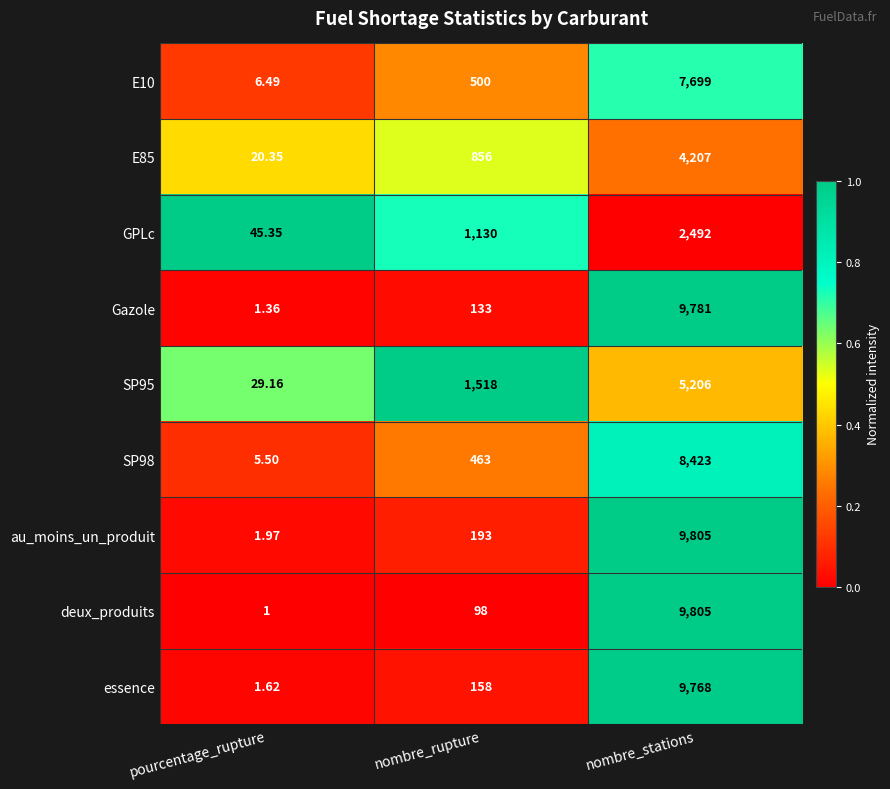

At which label is deux_produits closest to 4903?

nombre_rupture